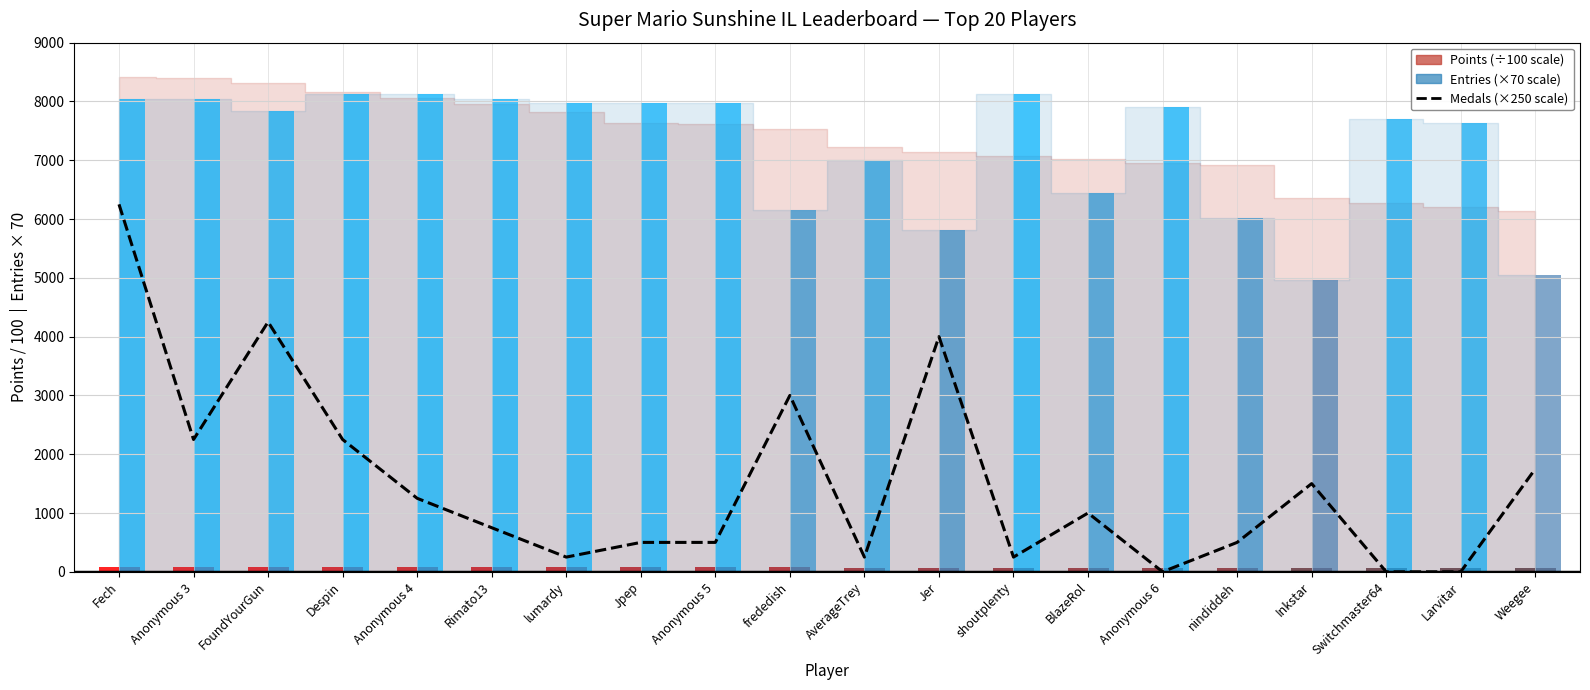

True or false: the data shows 250 at AverageTrey.

True